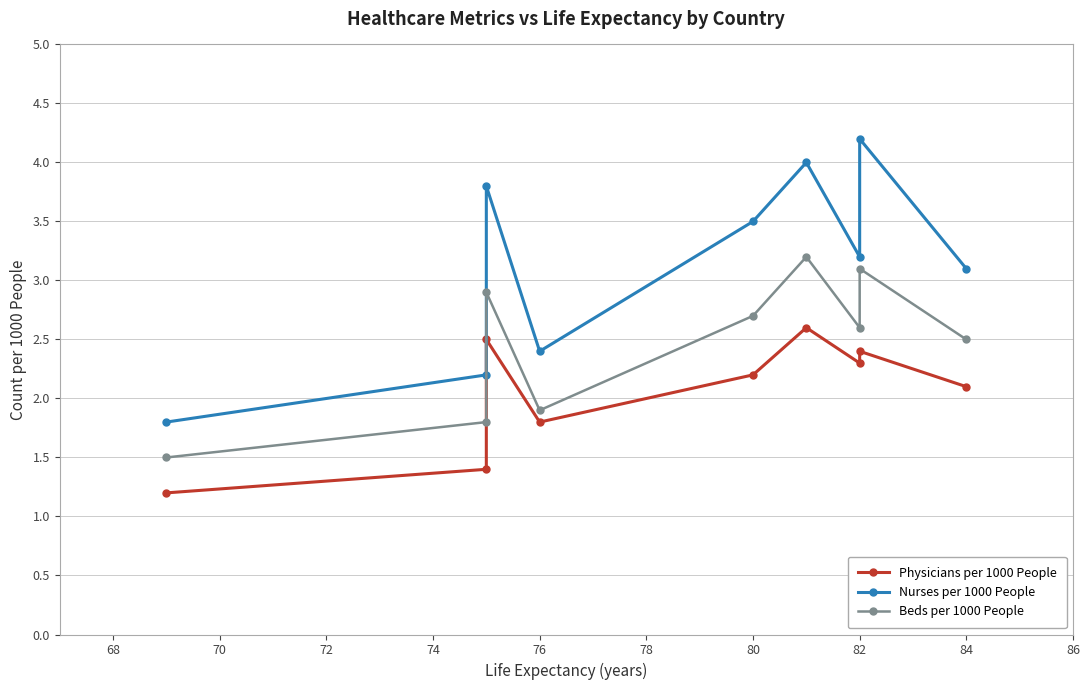

Rank the series by their average value, from highest to lowest.

Nurses per 1000 People, Beds per 1000 People, Physicians per 1000 People